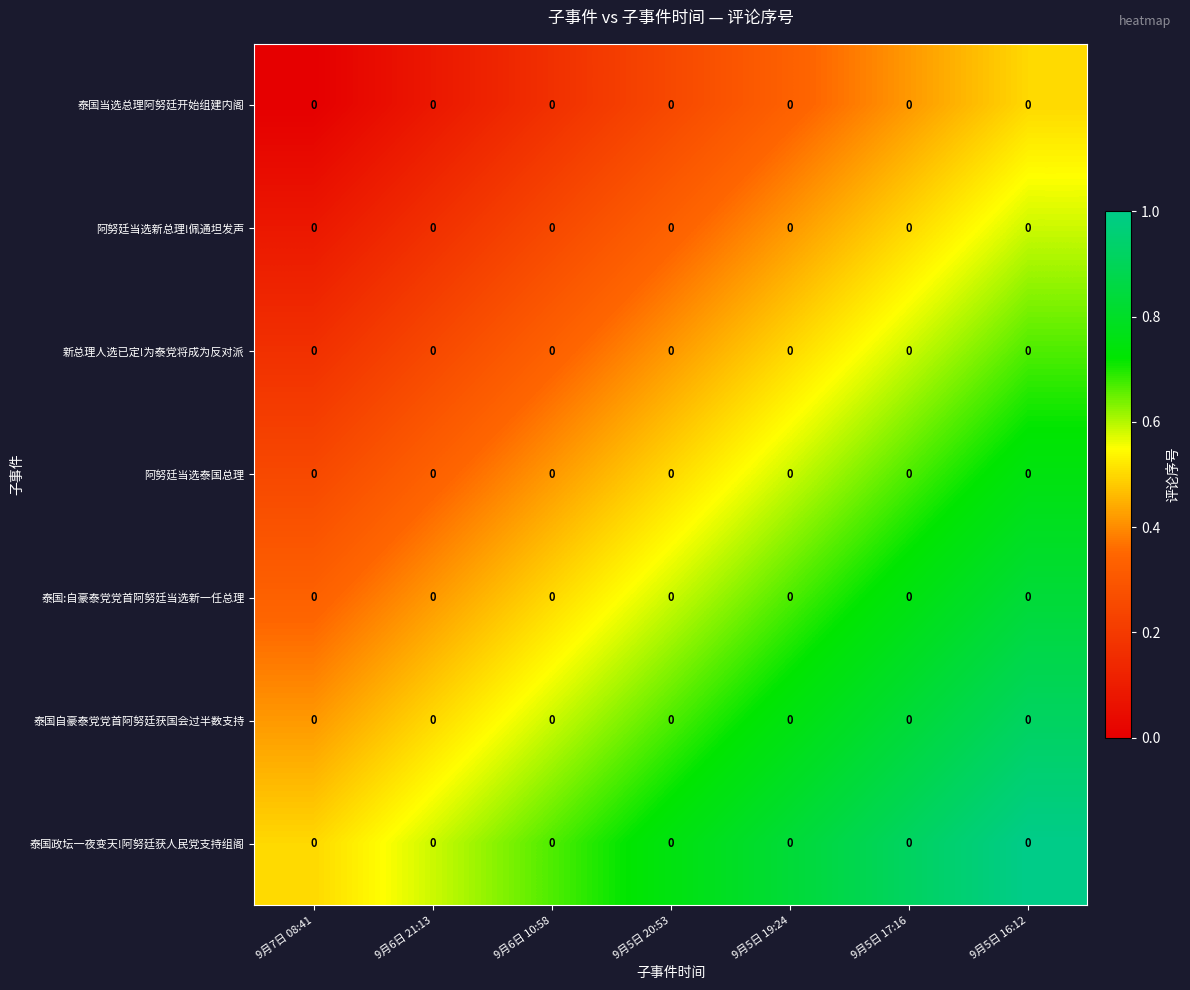

How many 阿努廷当选新总理!佩通坦发声 values are between 0 and 1?

7